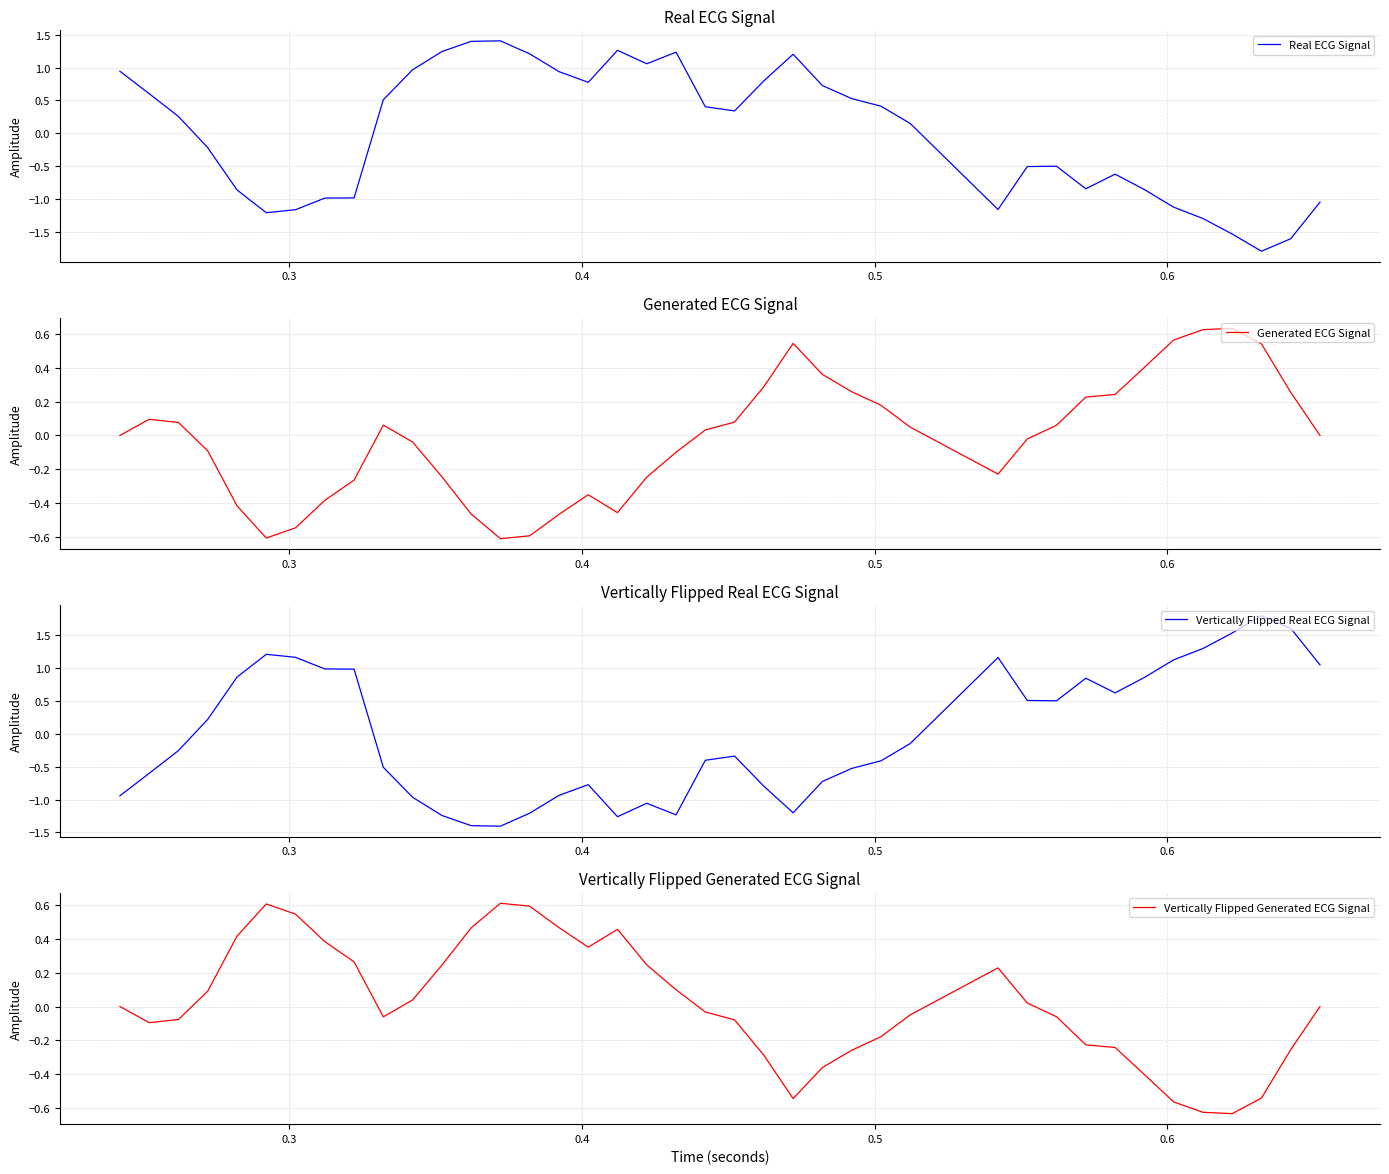

How many values in the Real ECG Signal series exceed 0?

22